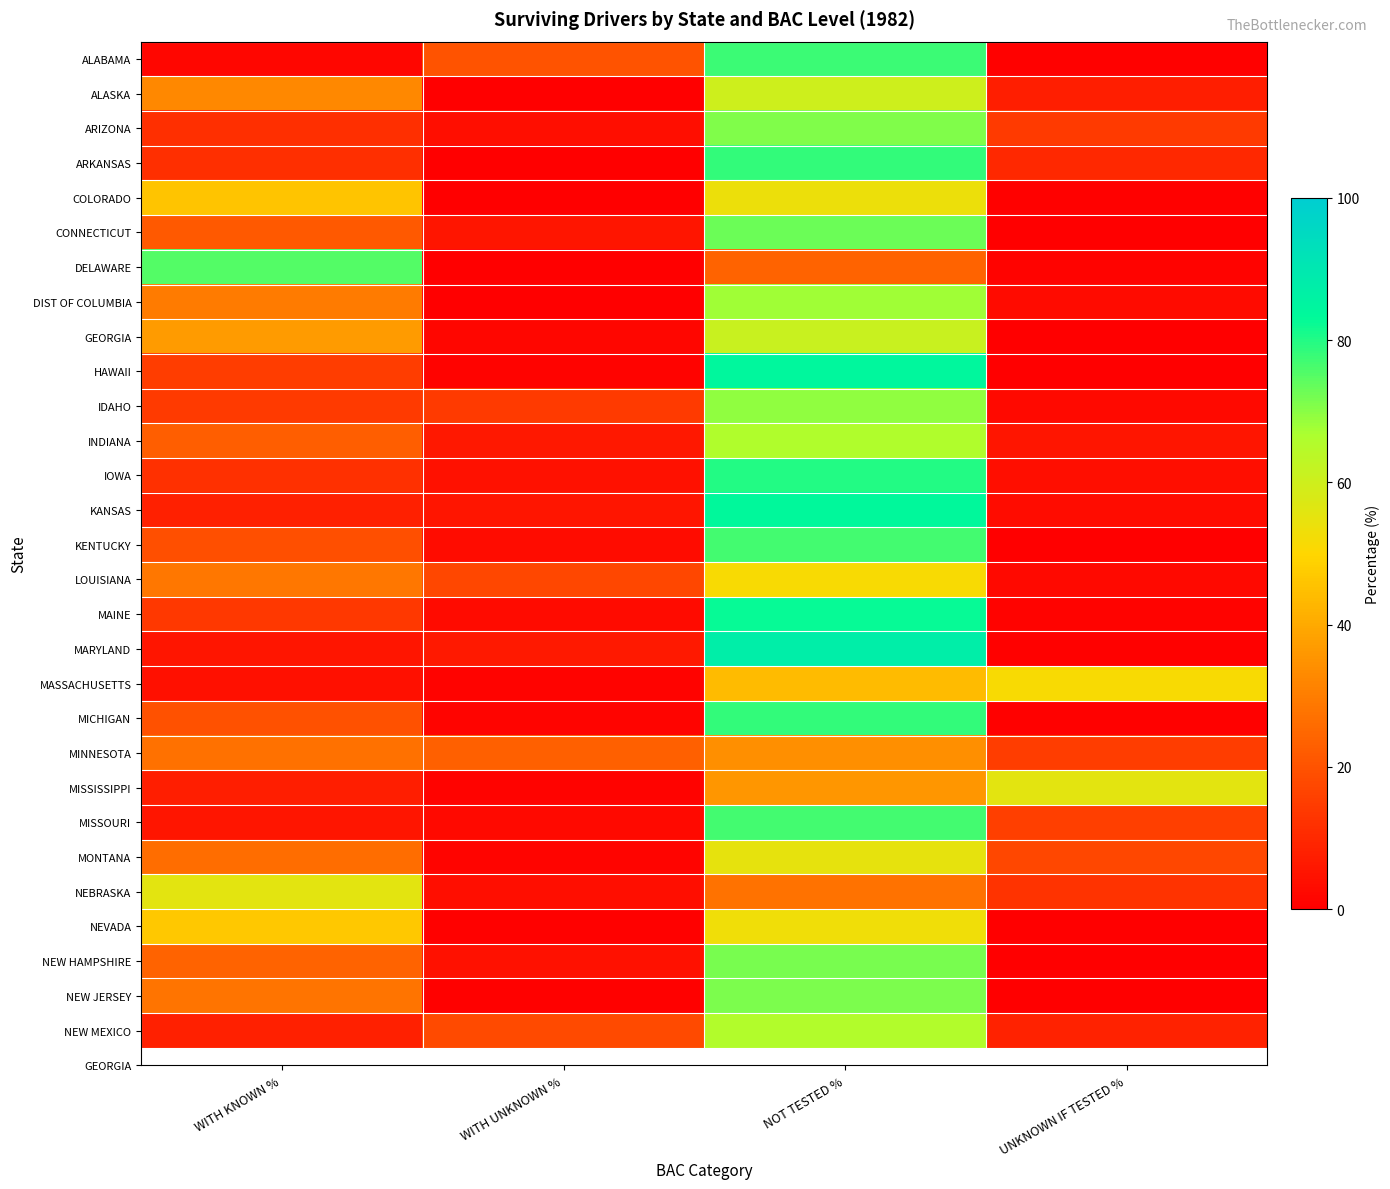

How many distinct data groups are displayed?

29